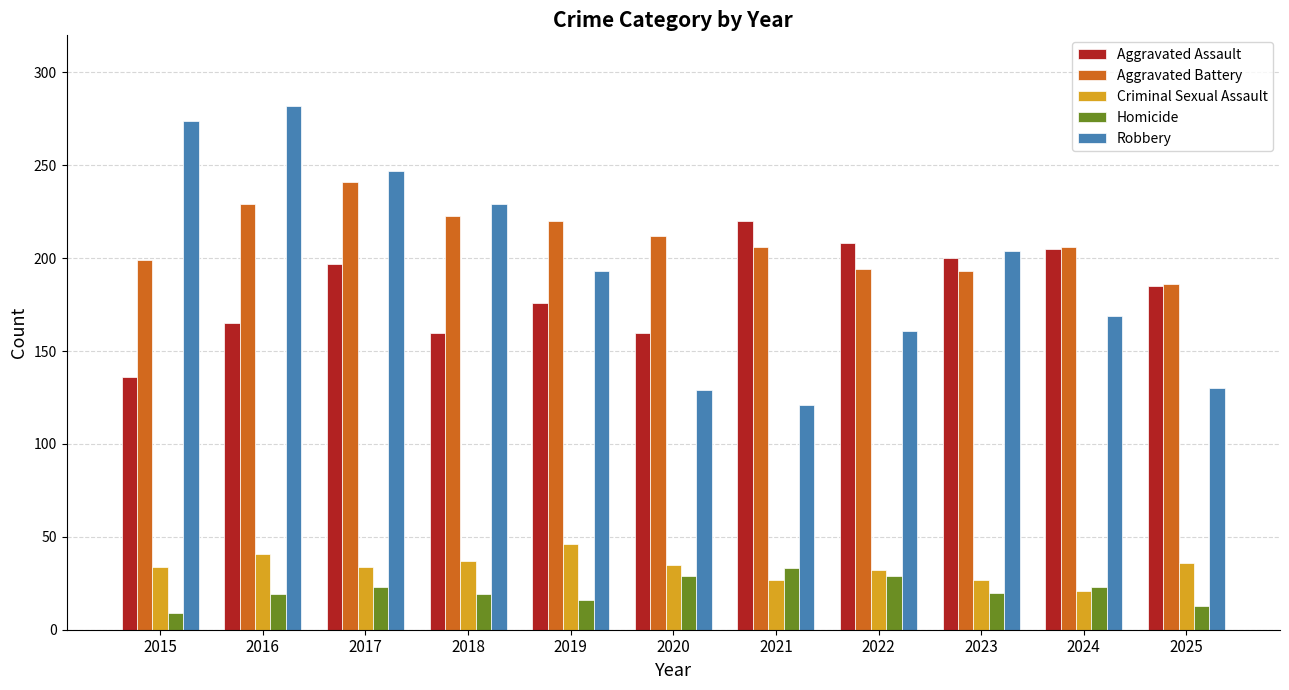

What is the spread (max minus min) of values at 2017?

224